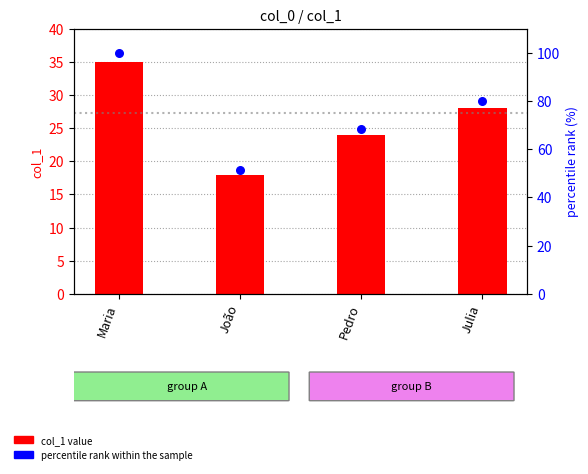

Which series has the widest spread of Y values?

percentile rank